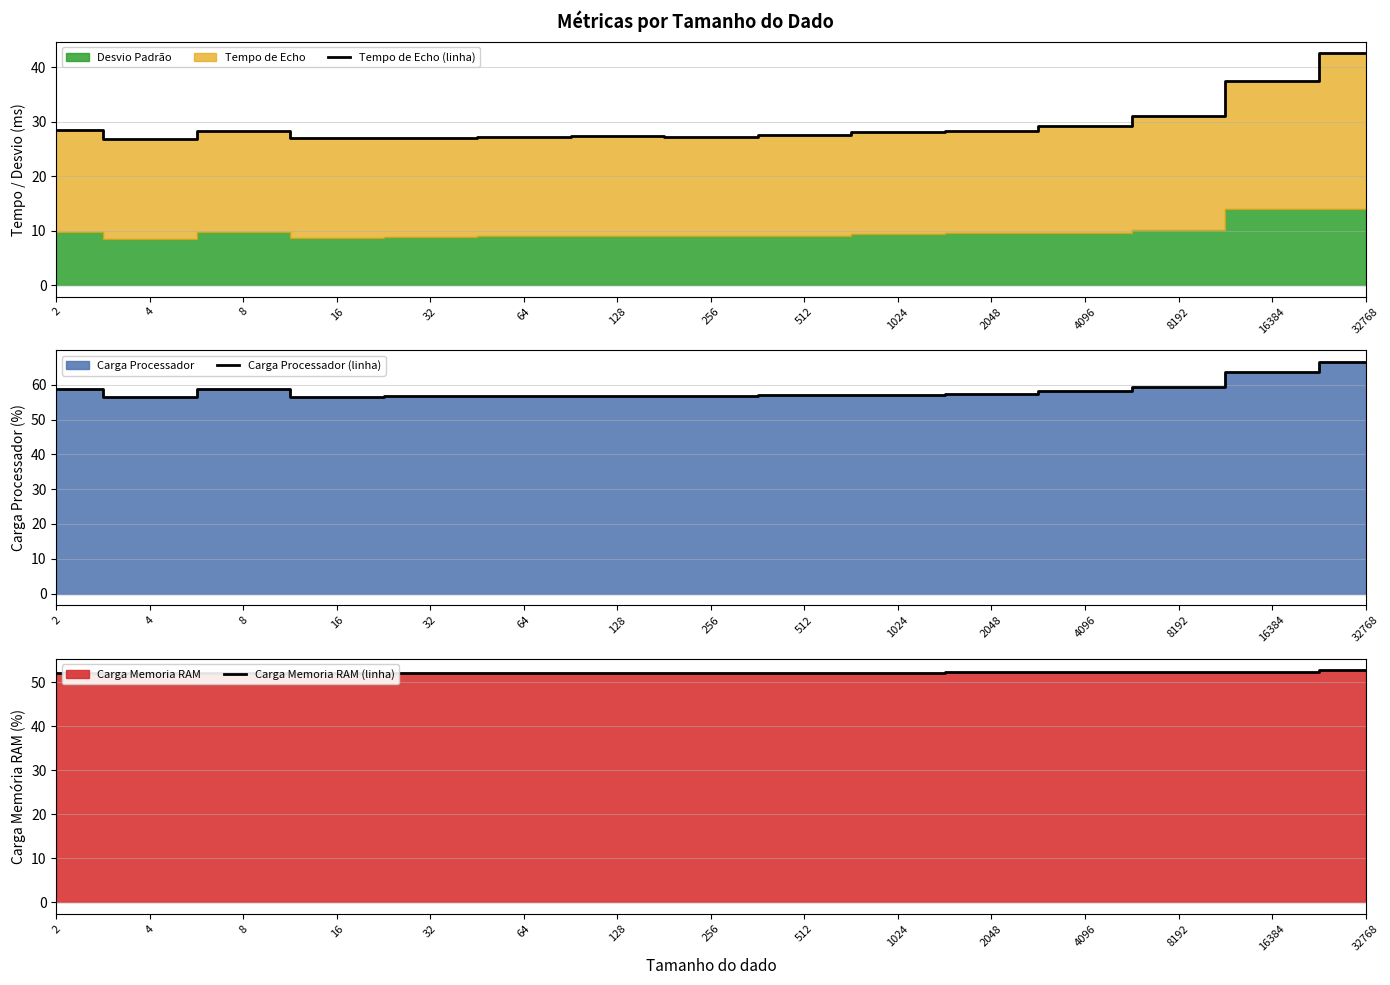

How many values in the Tempo de Echo (linha) series are below 28?

7